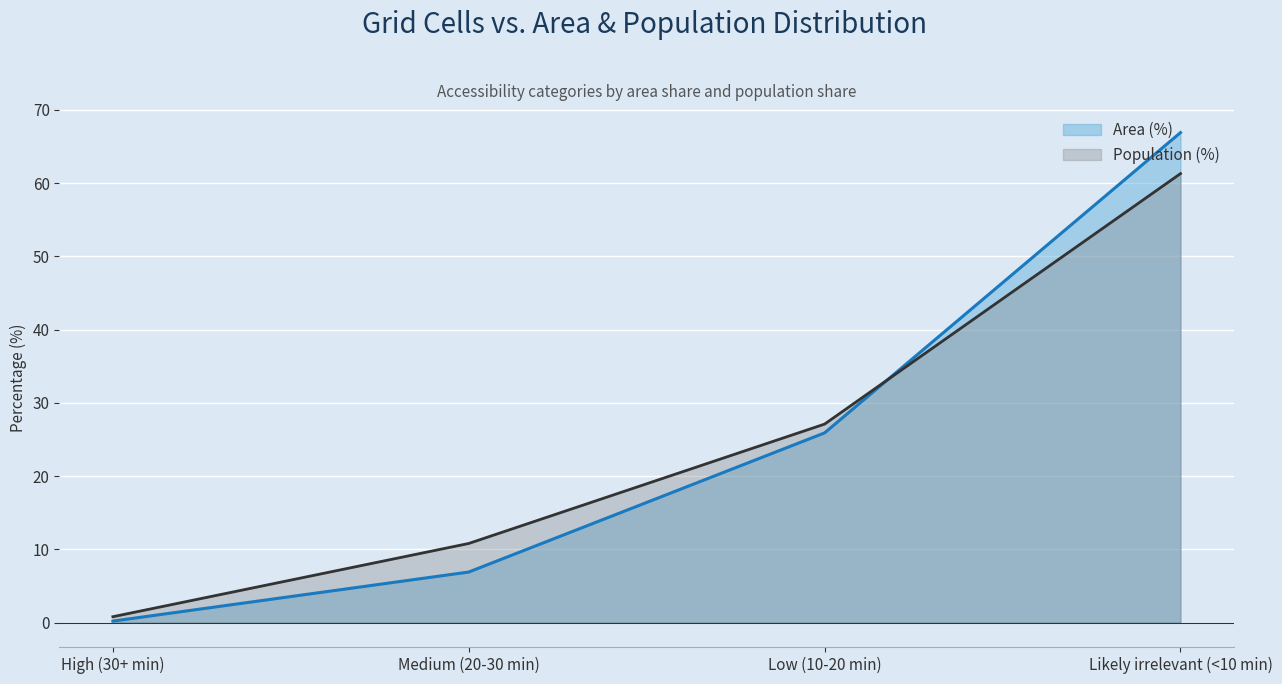

At how many categories does at least one series exceed 50?

1